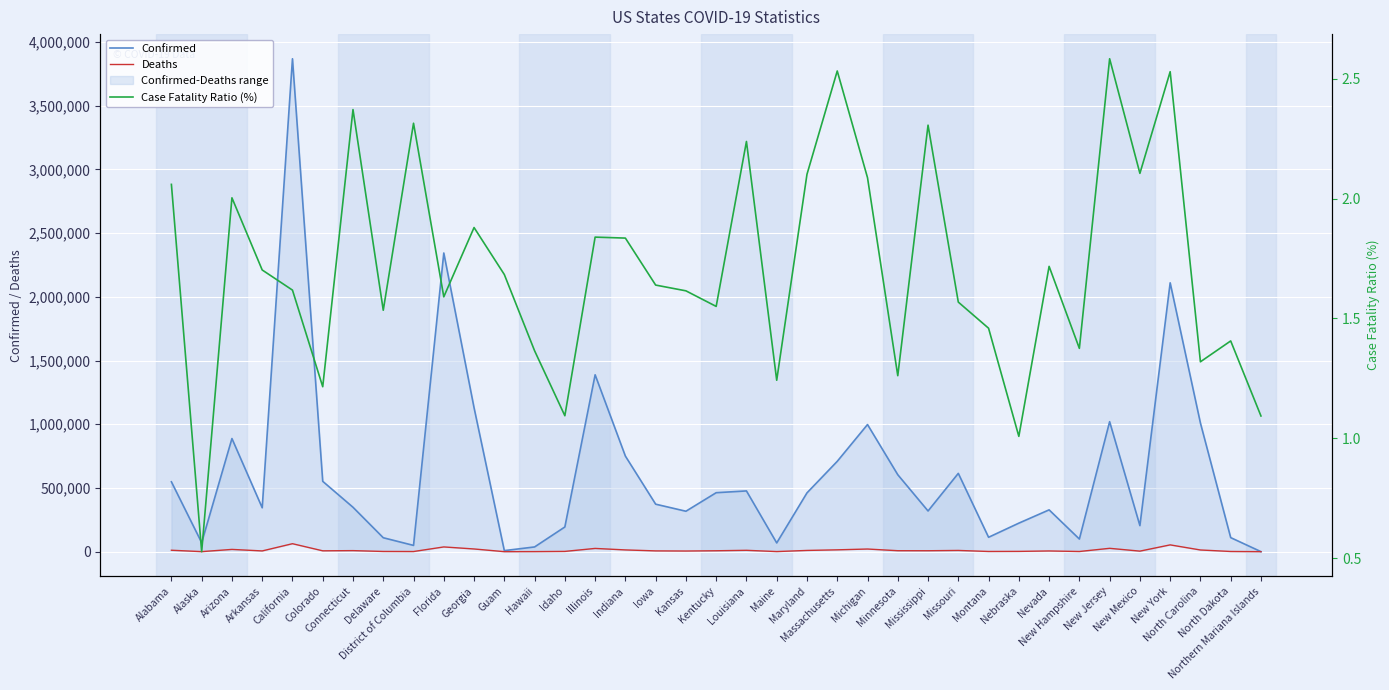

Which category has the lowest value in the Deaths series?

Northern Mariana Islands